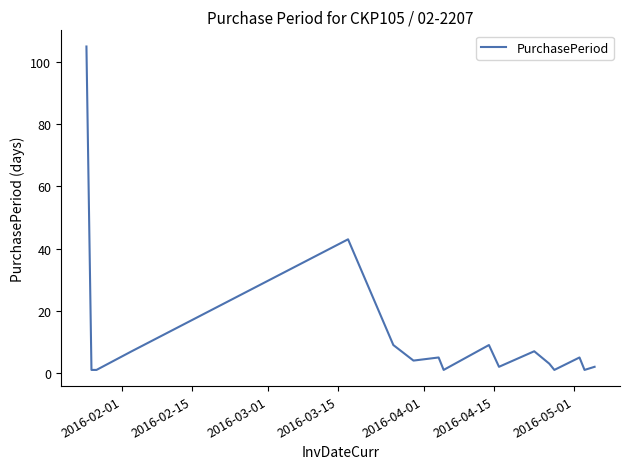

What is the difference between the maximum and minimum values?

104